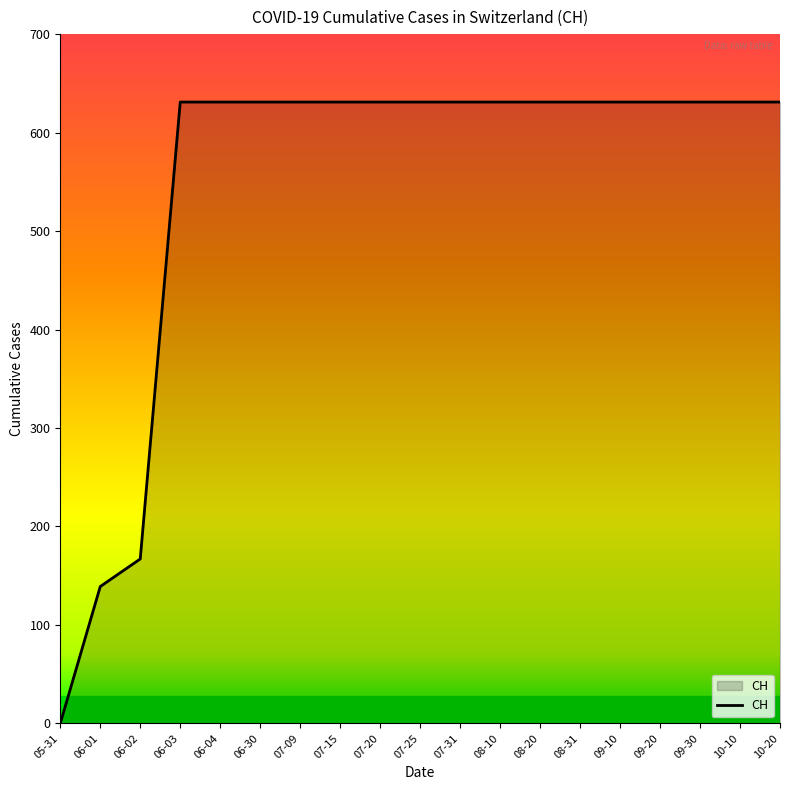

Where is the data nearest to the value 315?

06-02